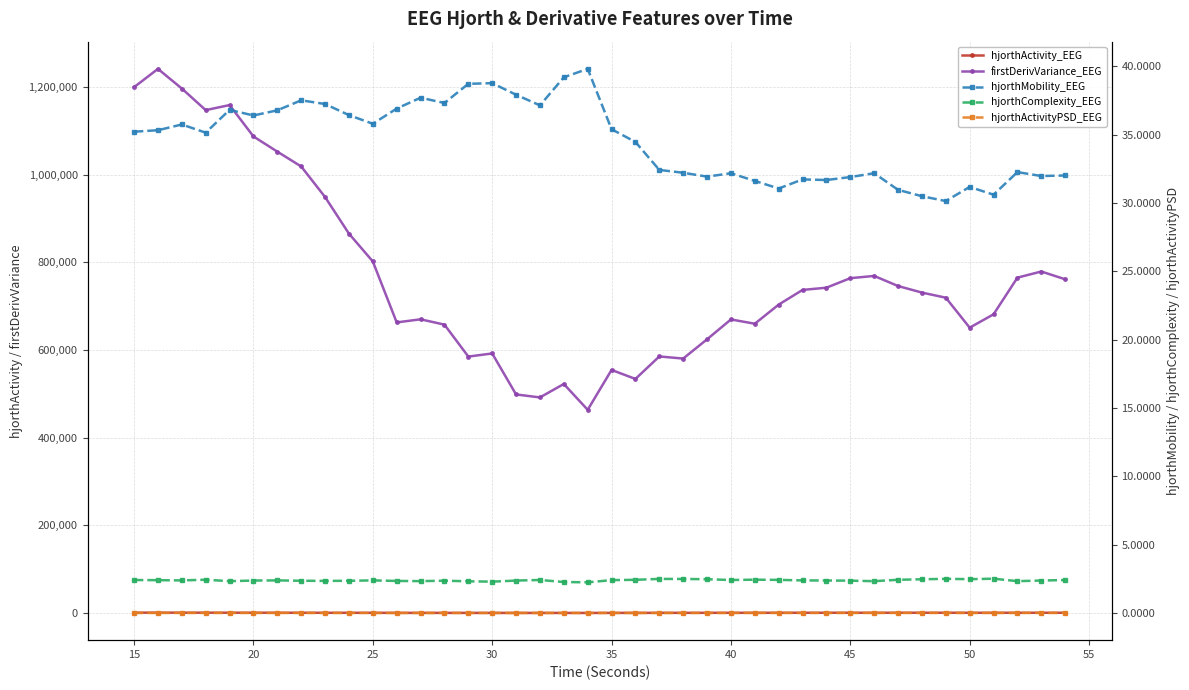

What is the difference between the maximum and second lowest values in the firstDerivVariance_EEG series?

749608.4